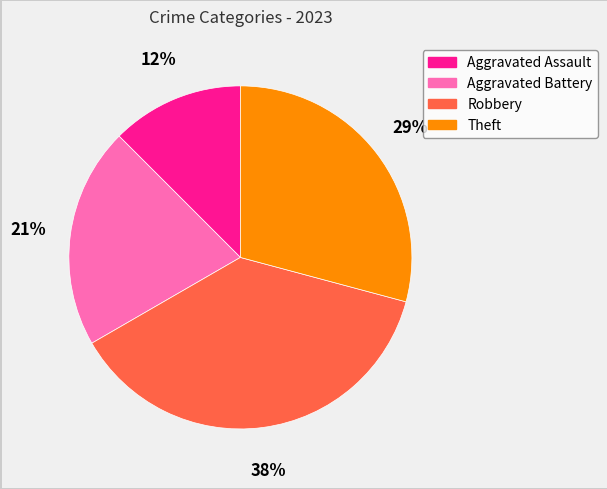

What is the largest slice in the pie chart?

Robbery